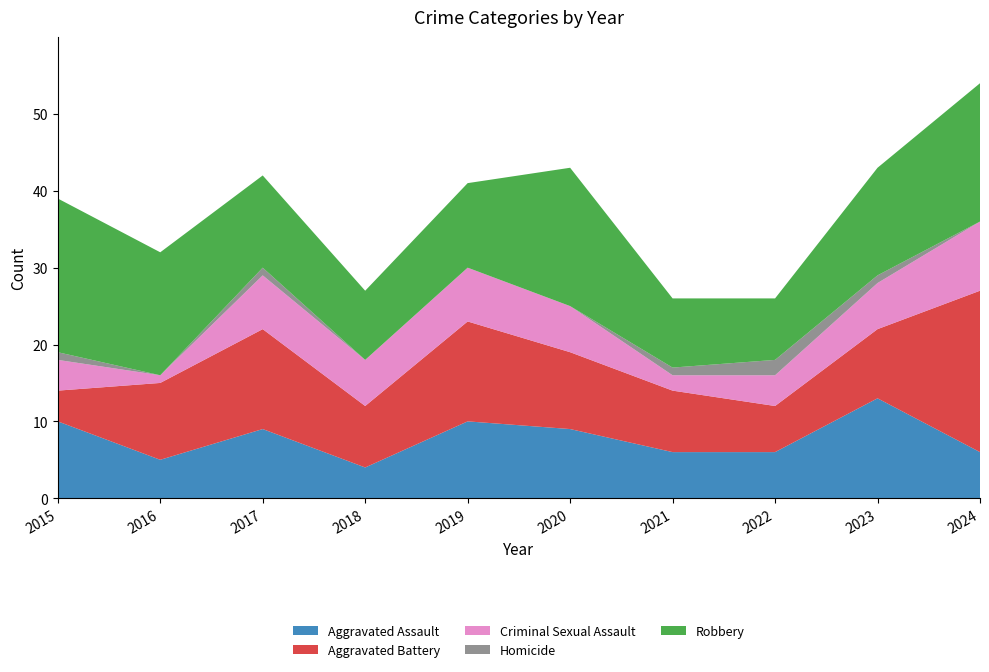

Reading right to left, what are all the values shown in this chart?

Aggravated Assault: 6	13	6	6	9	10	4	9	5	10
Aggravated Battery: 21	9	6	8	10	13	8	13	10	4
Criminal Sexual Assault: 9	6	4	2	6	7	6	7	1	4
Homicide: 0	1	2	1	0	0	0	1	0	1
Robbery: 18	14	8	9	18	11	9	12	16	20